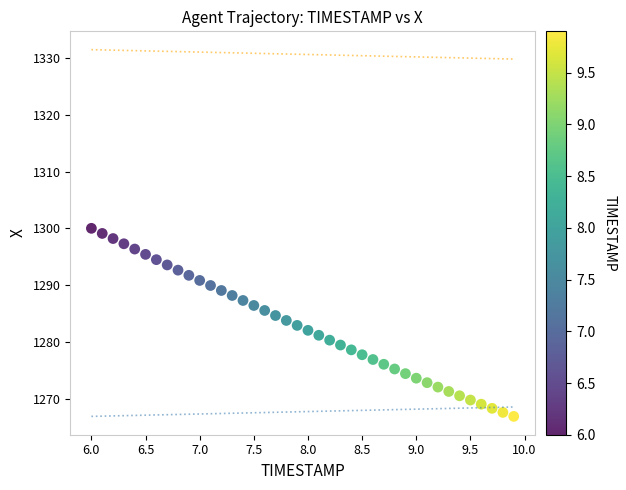

What is the range of X values (max minus min)?

3.9